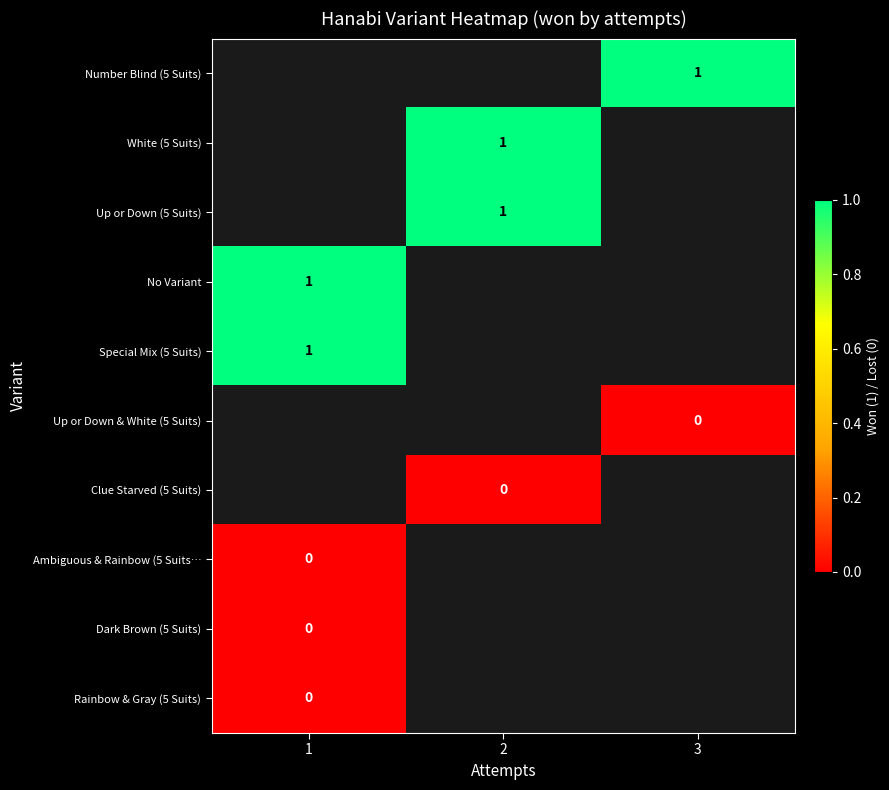

Rank the series by their maximum value, from lowest to highest.

Number Blind (5 Suits), White (5 Suits), Up or Down (5 Suits), No Variant, Special Mix (5 Suits), Up or Down & White (5 Suits), Clue Starved (5 Suits), Ambiguous & Rainbow (5 Suits…, Dark Brown (5 Suits), Rainbow & Gray (5 Suits)